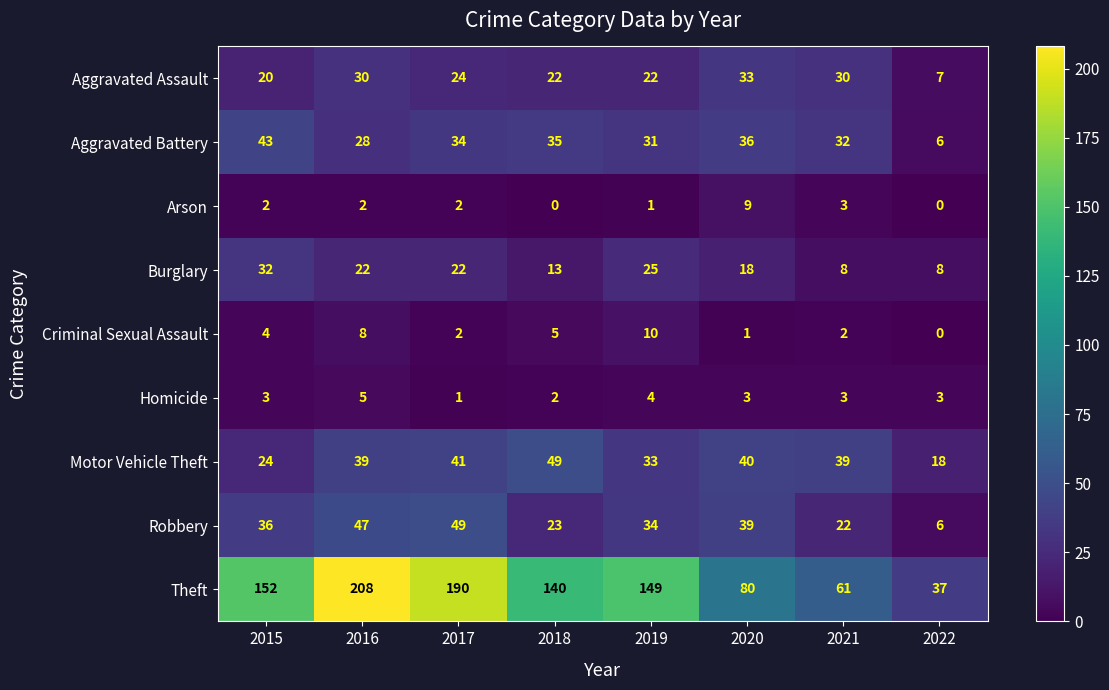

Which series has the largest total across all categories?

Theft